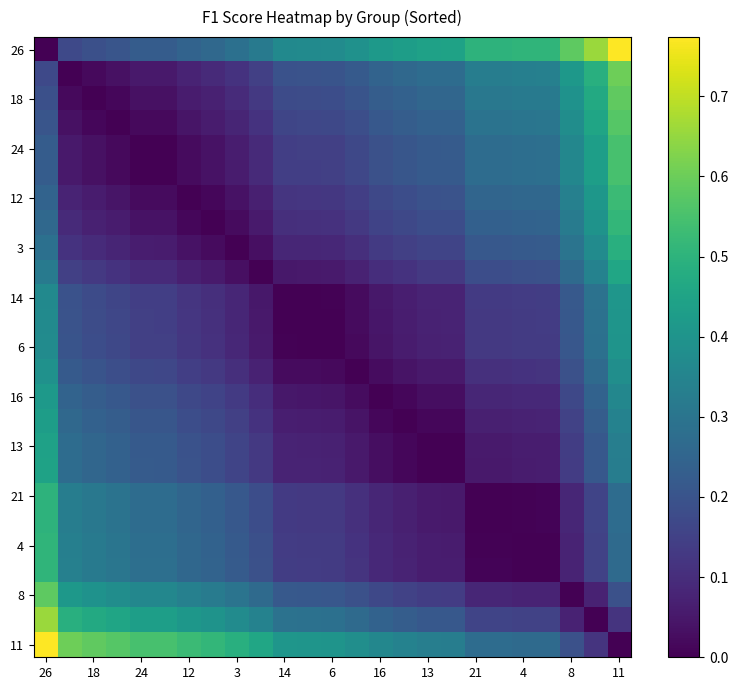

Count the number of categories in the chart.

25